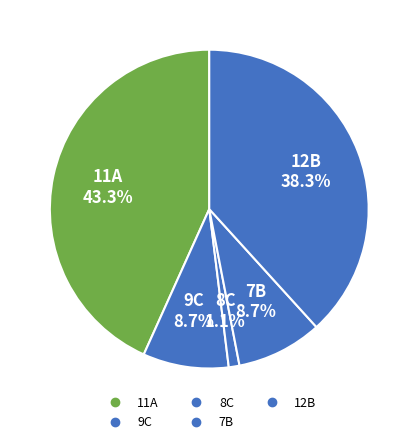

How many segments does this pie chart have?

5